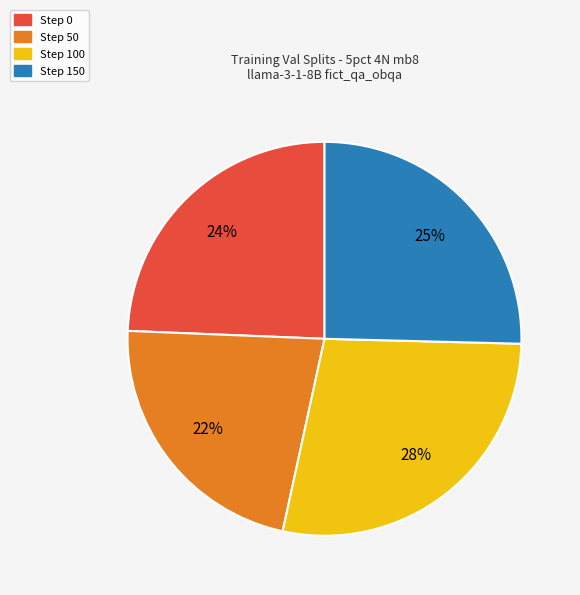

To the nearest percent, what is the average slice percentage?

25%